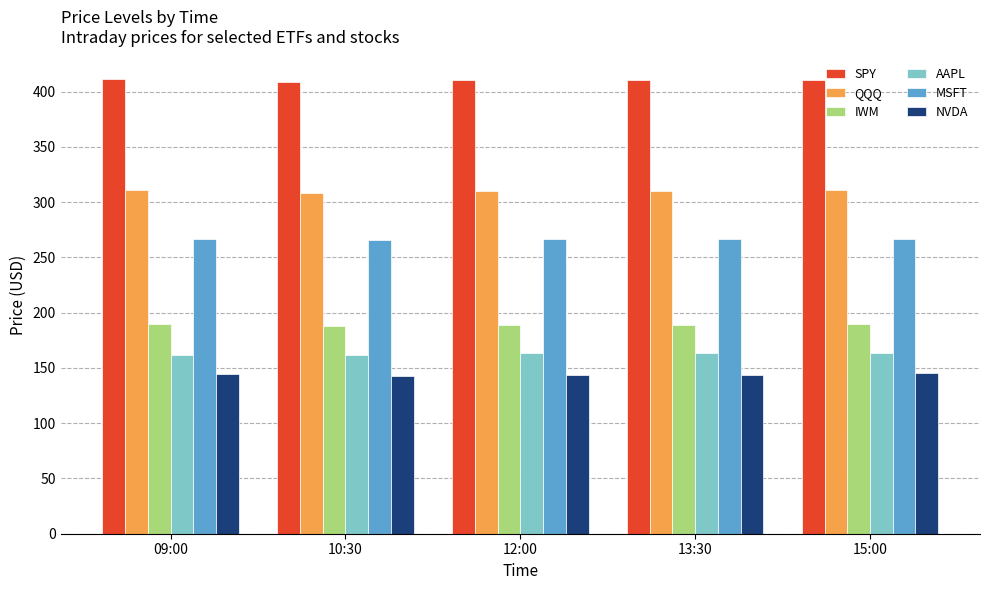

The value of NVDA at 15:00 is 145.0. True or false?

True